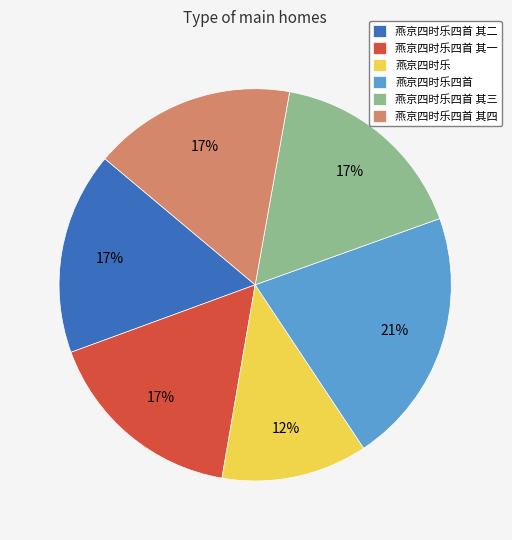

Count the number of slices in the pie.

6